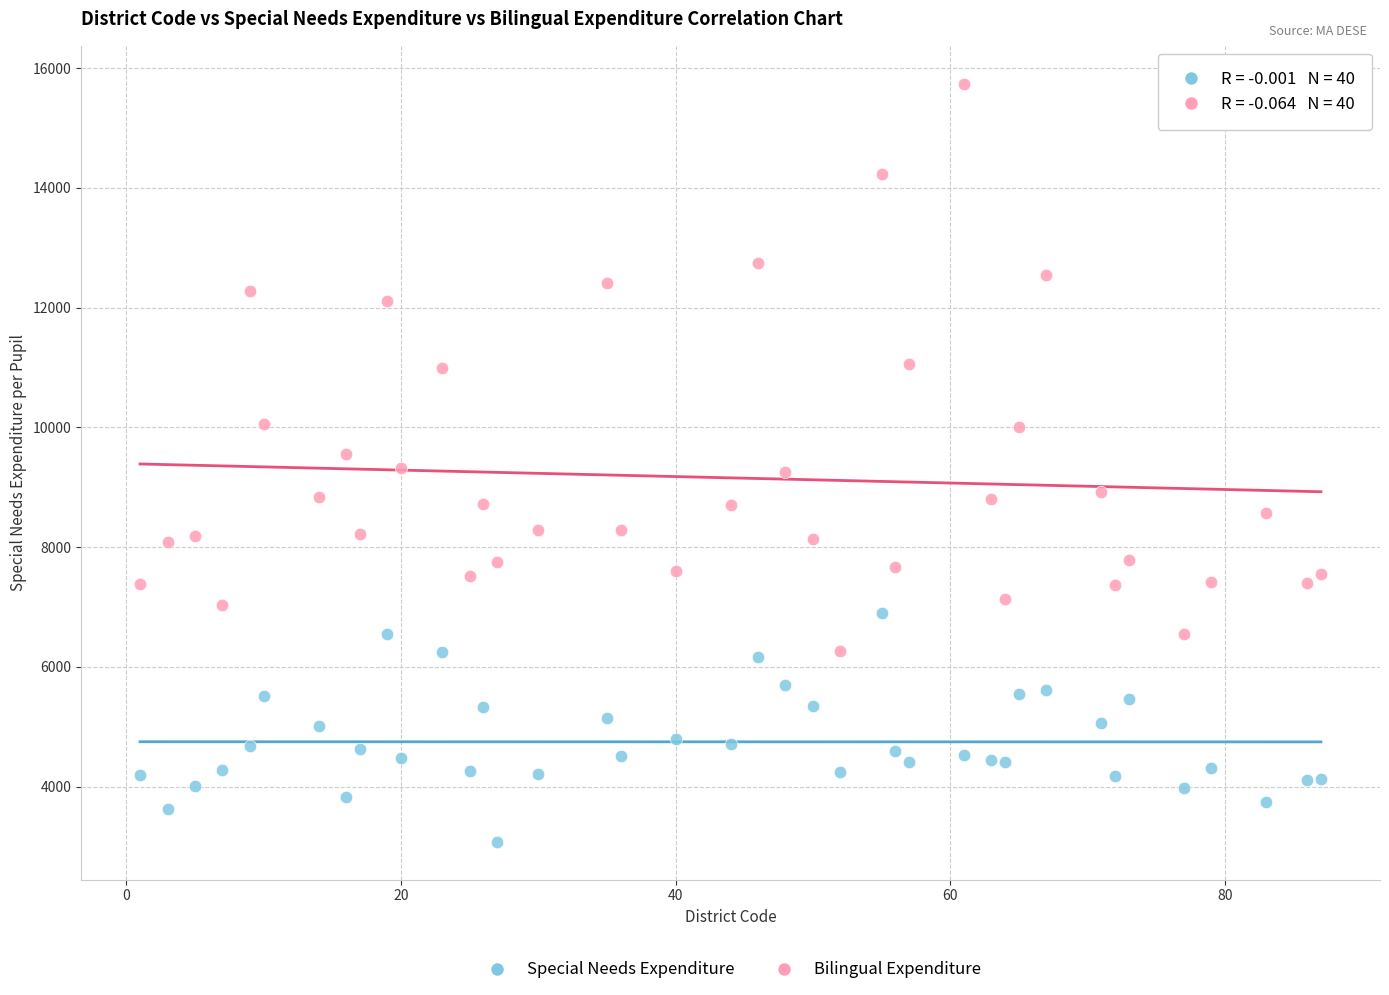

Which series reaches the maximum Y coordinate?

Bilingual Expenditure